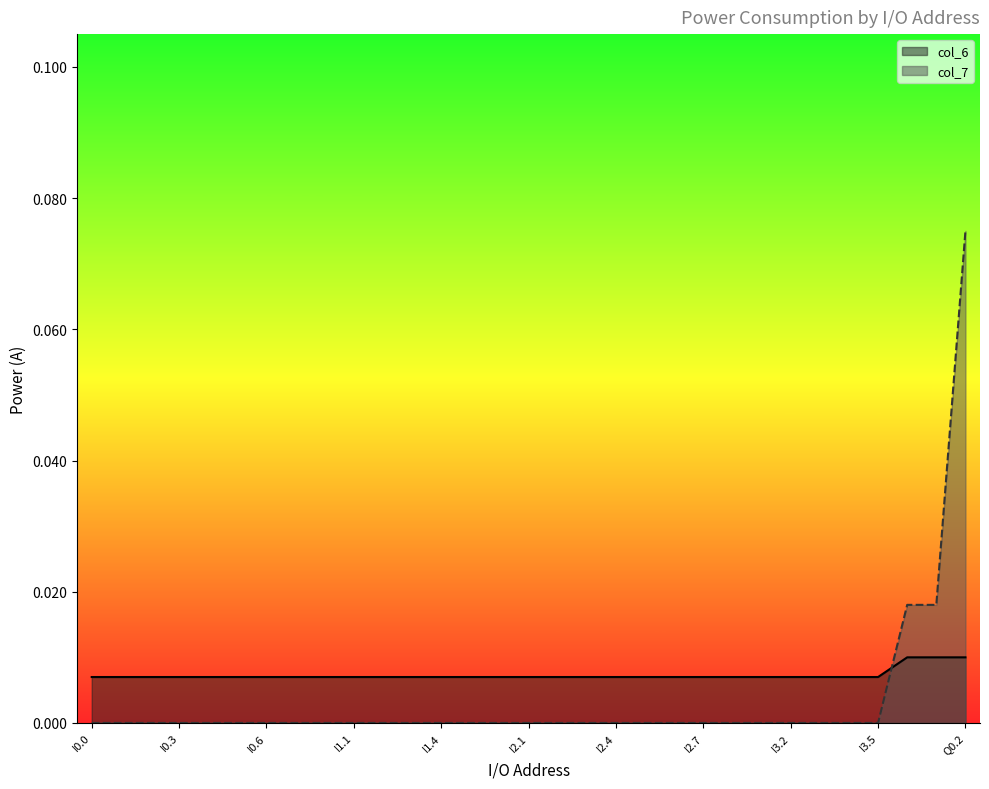

Which series has the widest spread of values?

col_7